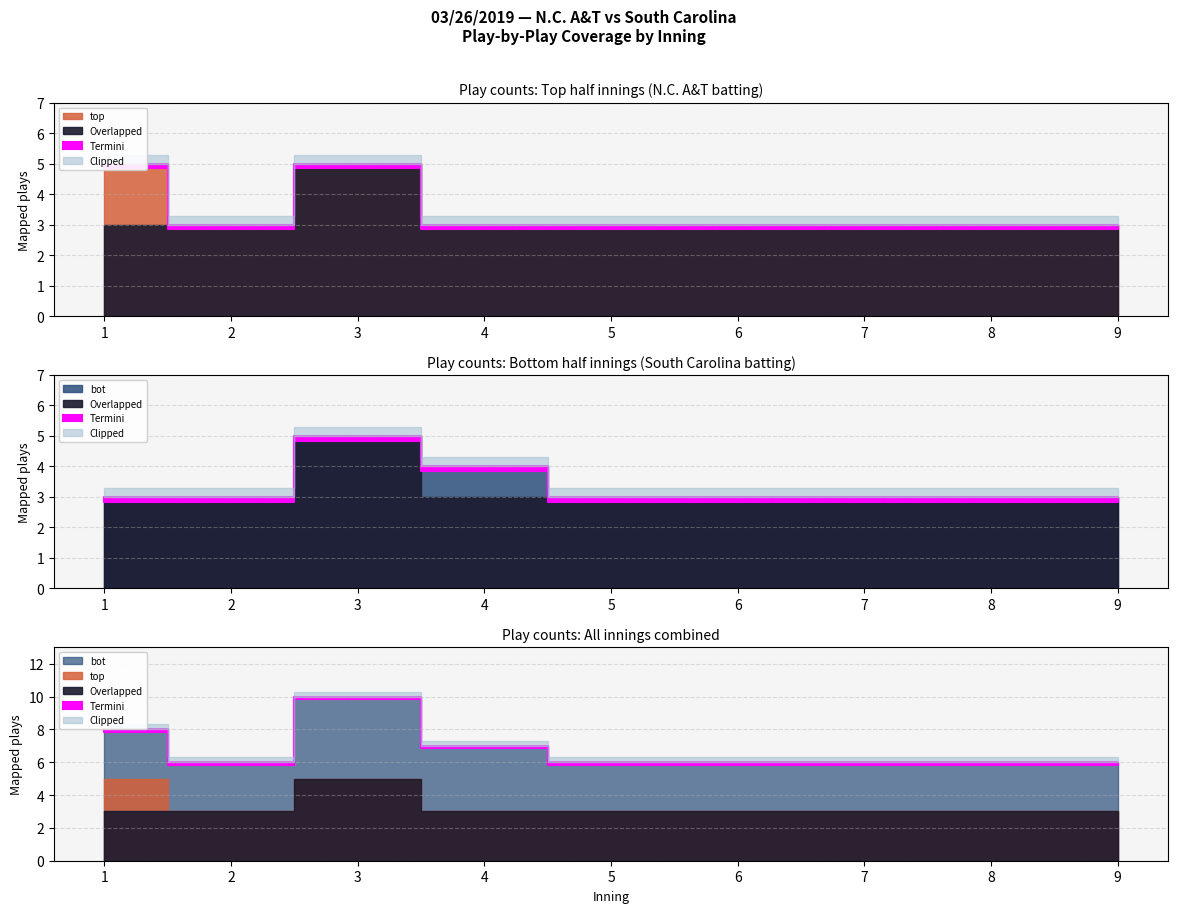

Rank the series by their average value, from lowest to highest.

top, bot